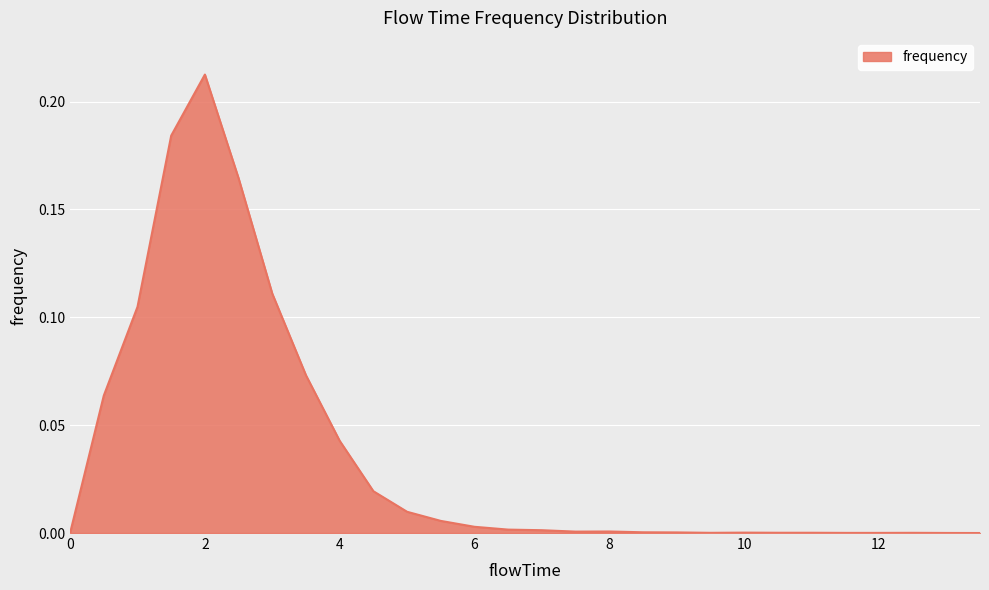

Is this an area chart (filled region under the line)?

Yes